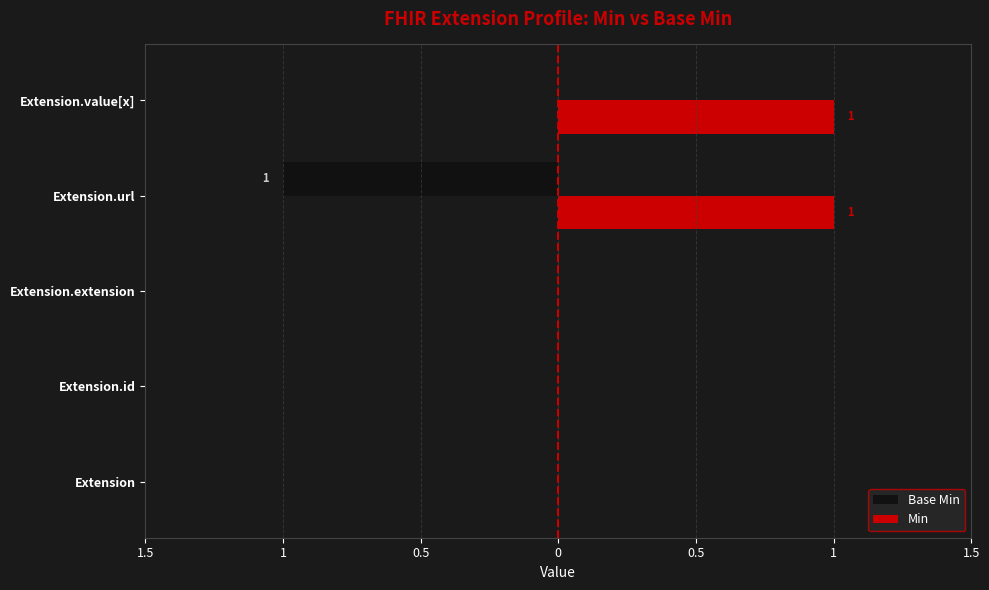

What are all the series names shown in the legend?

Base Min, Min